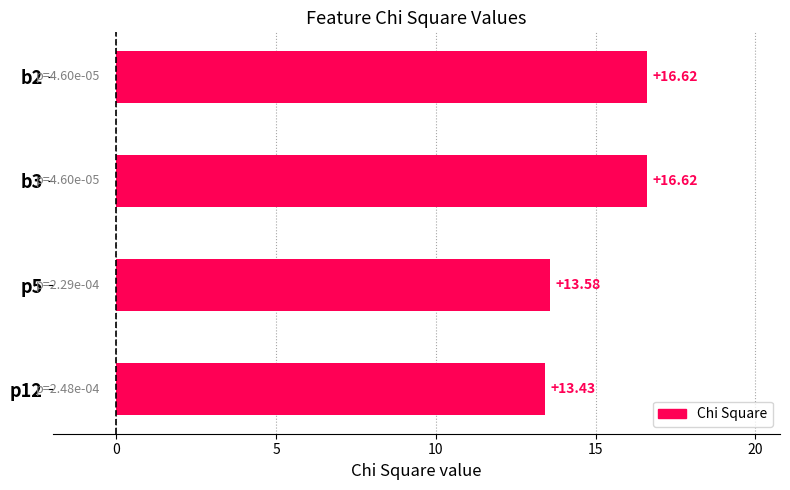

What is the difference between the maximum and second lowest values?

3.0